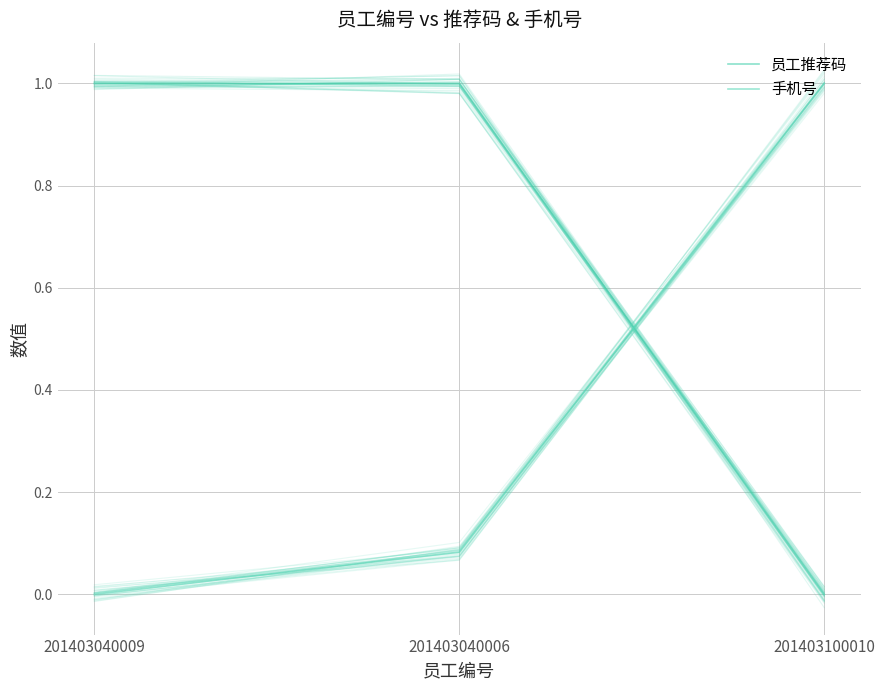

How many lines are shown in the chart?

2